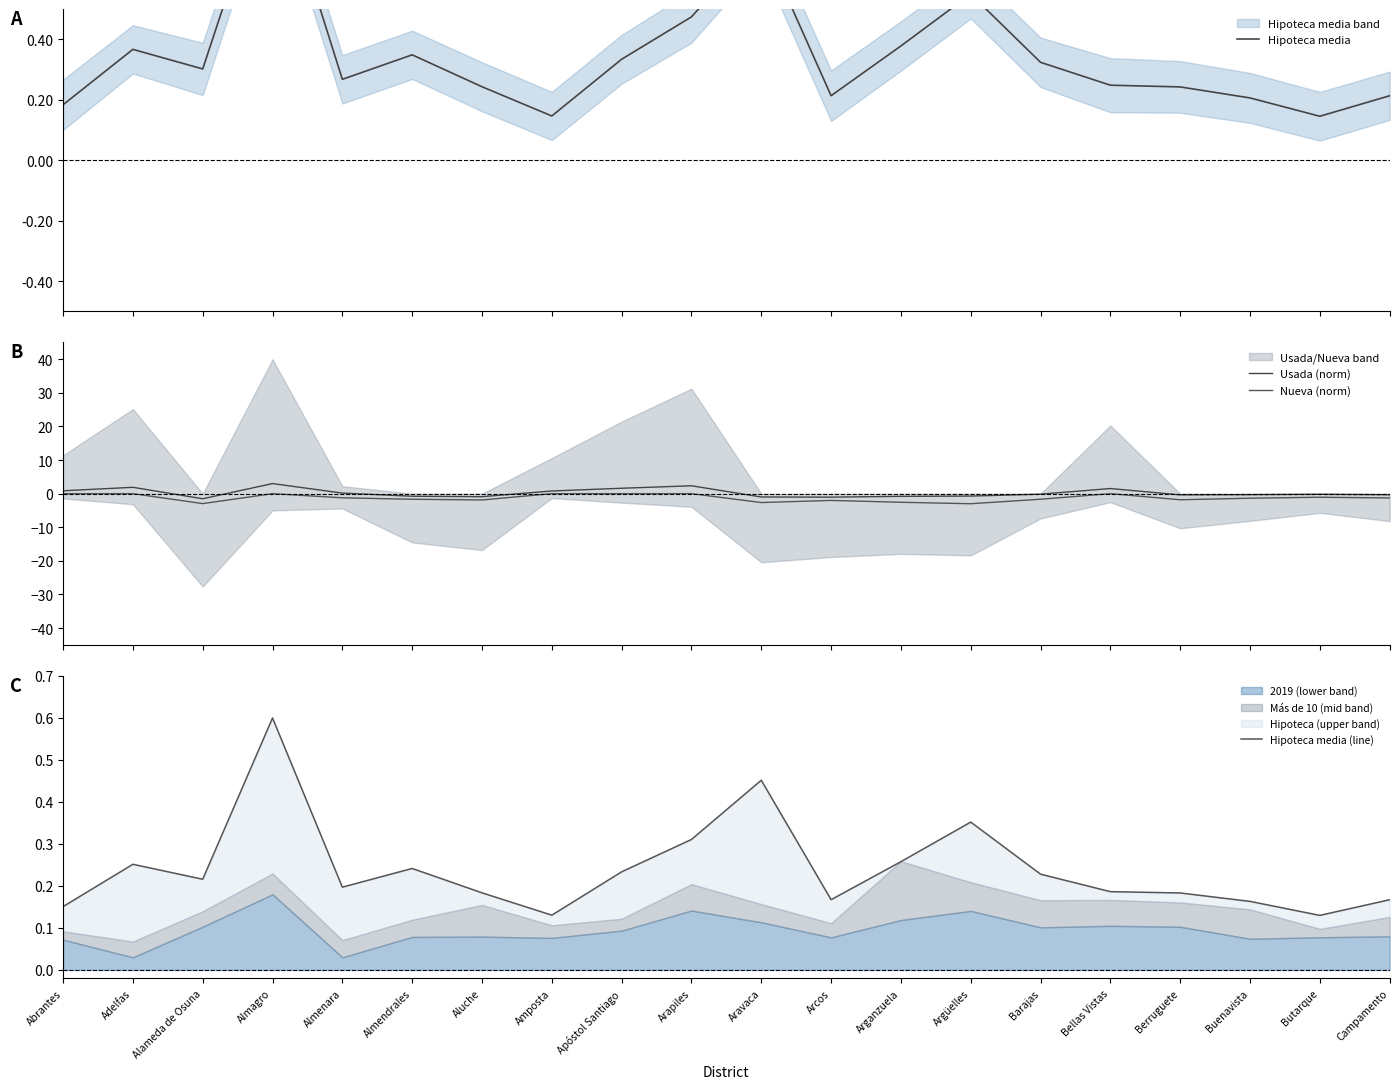

How many intersections are there between Usada (norm) and Hipoteca media (line)?

7